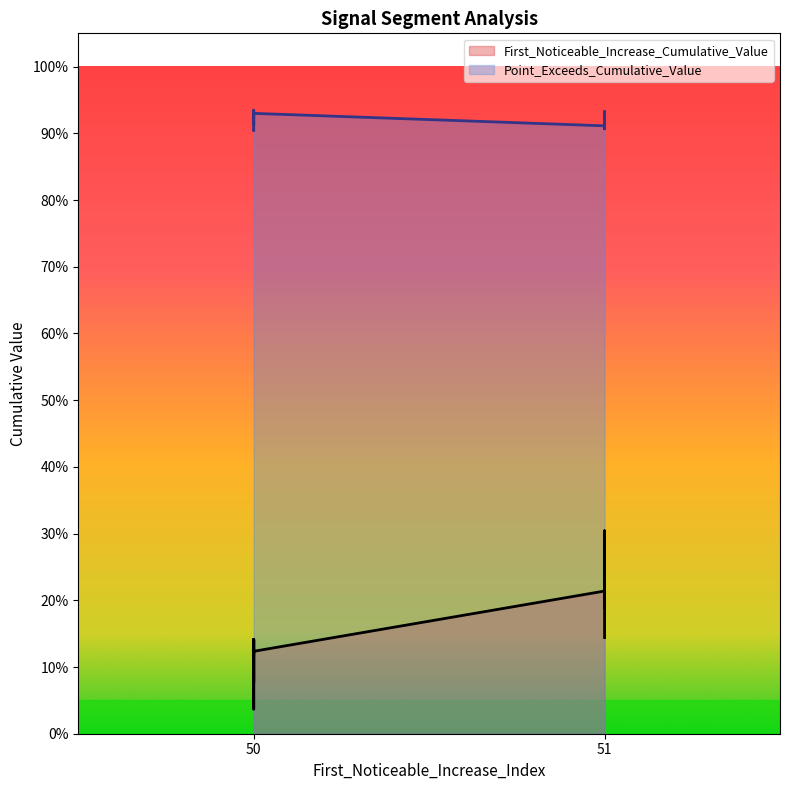

At which category is the sum across all series the highest?

51